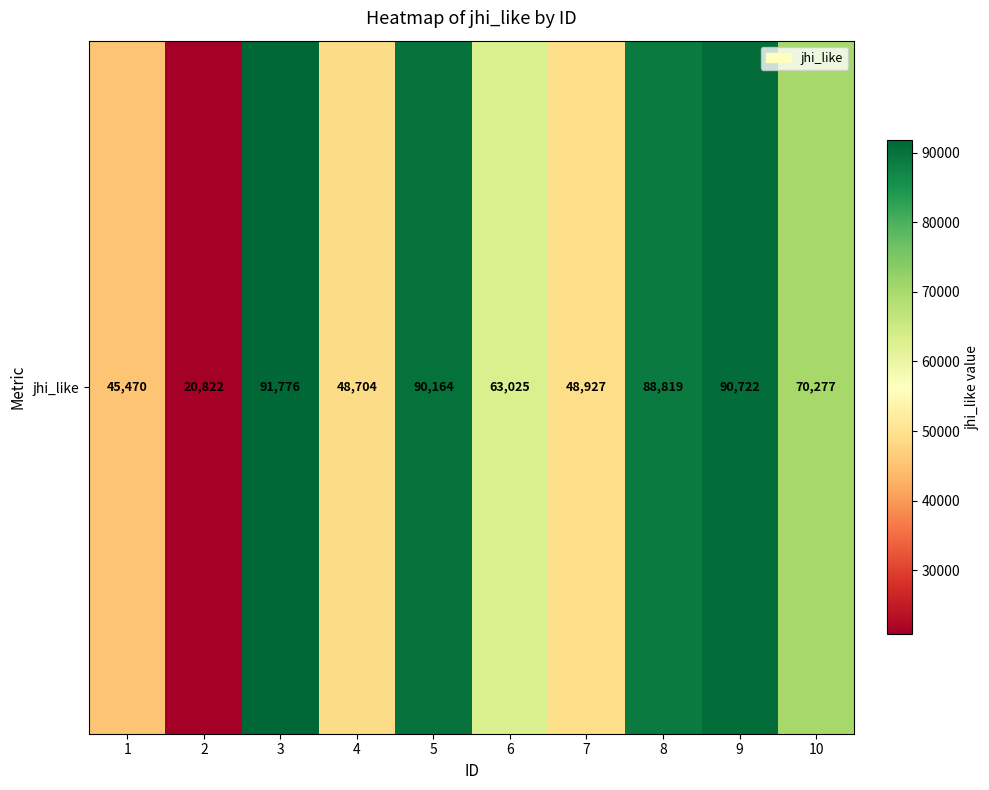

What value does the data have at 1, to the nearest 100?

45500